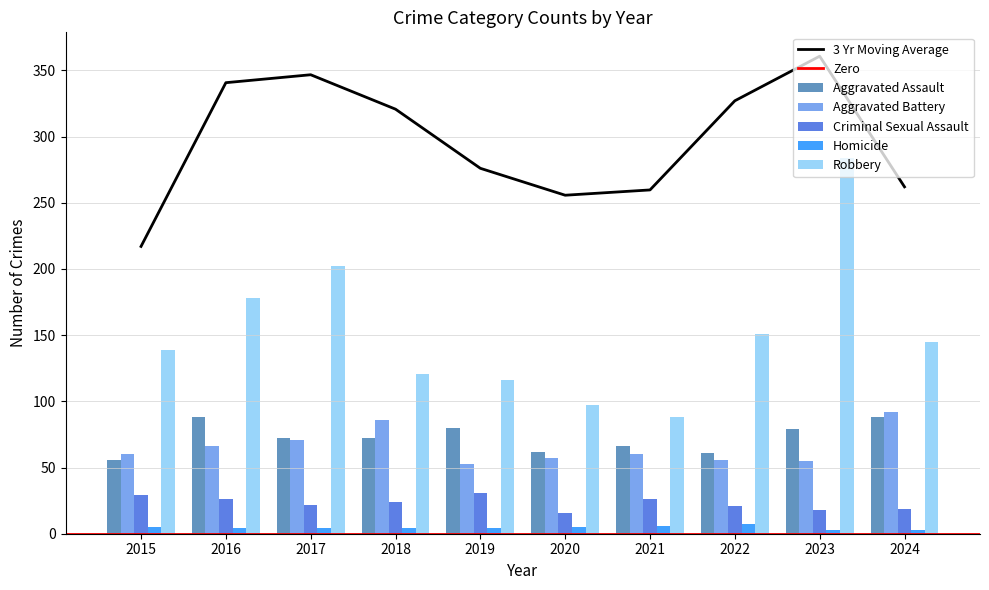

At which category is the sum across all series the highest?

2023